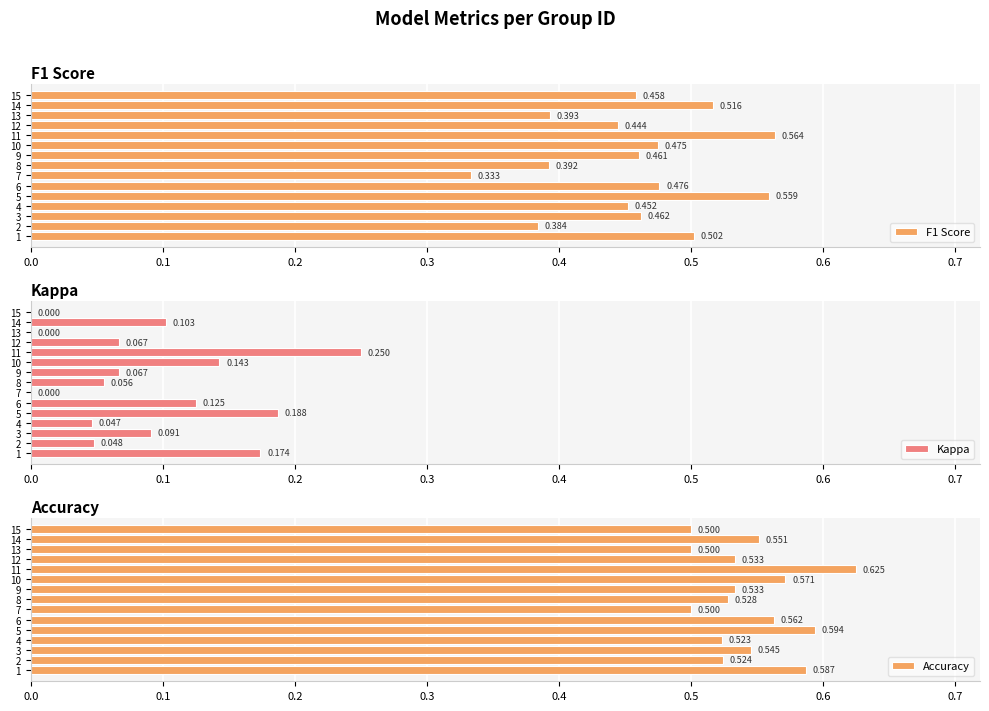

What is the sum of all Kappa values?

1.4